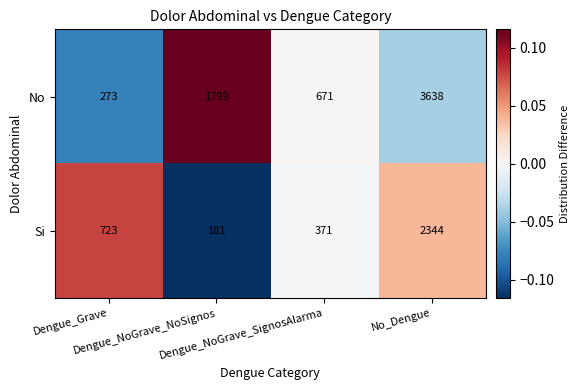

Which series has the largest total across all categories?

No